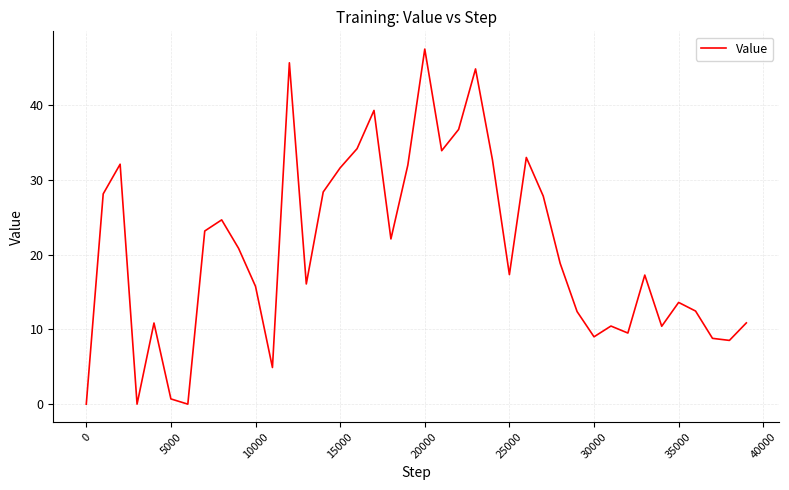

Count the number of values greater than 18.

20